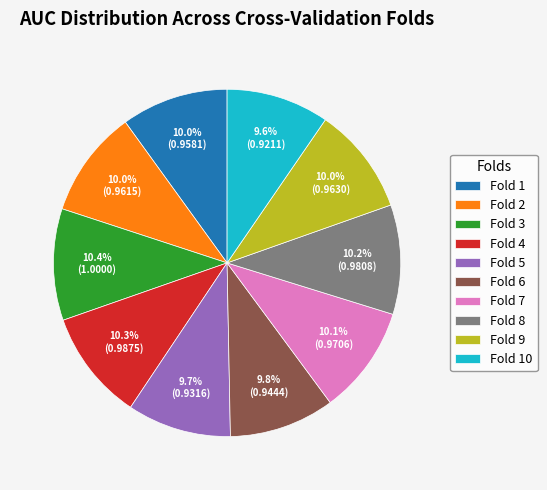

Is there a majority slice in this chart?

No